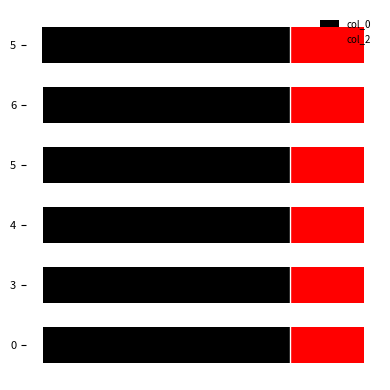

What is the value of the col_0 bar at the 6th from the left?

-10.0